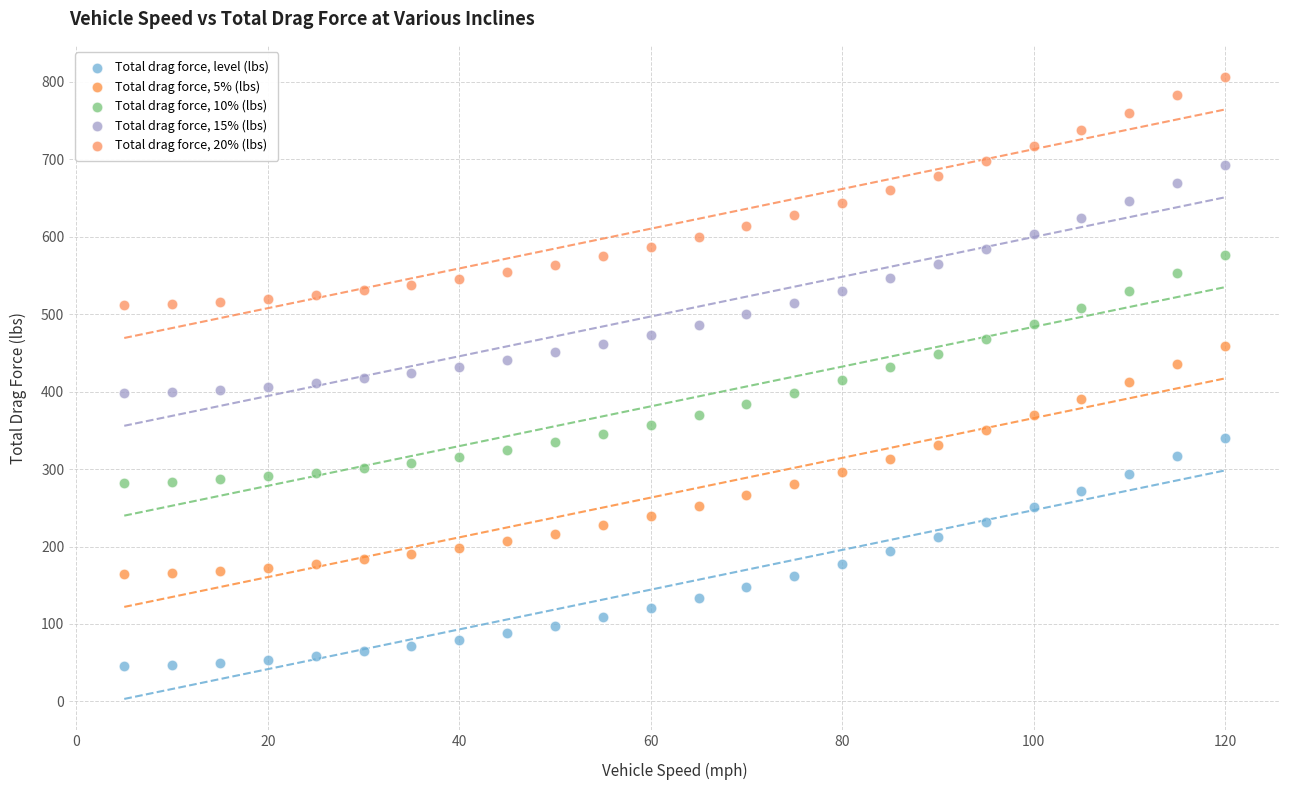

Which series reaches the maximum Y coordinate?

Total drag force, 20% (lbs)